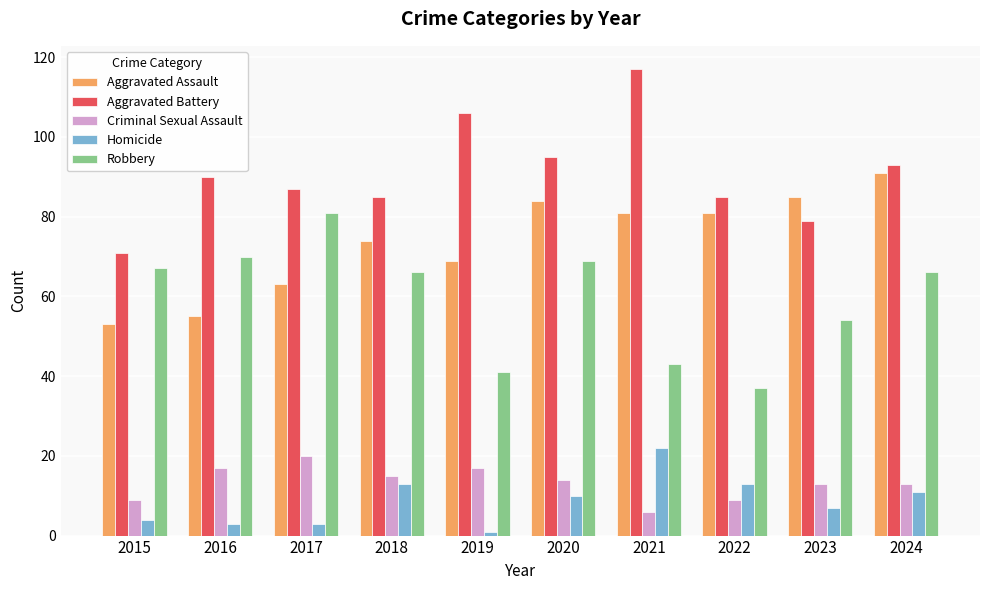

True or false: Homicide has a value of 3 at 2022.

False